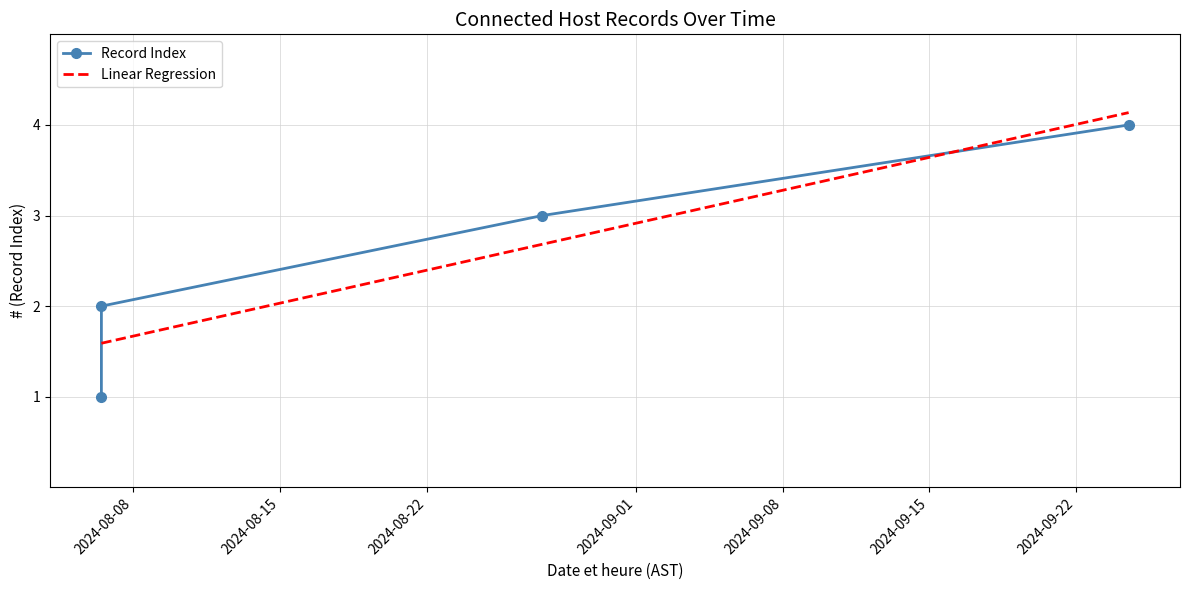

True or false: Linear Regression has more than 1 interior local peaks.

False